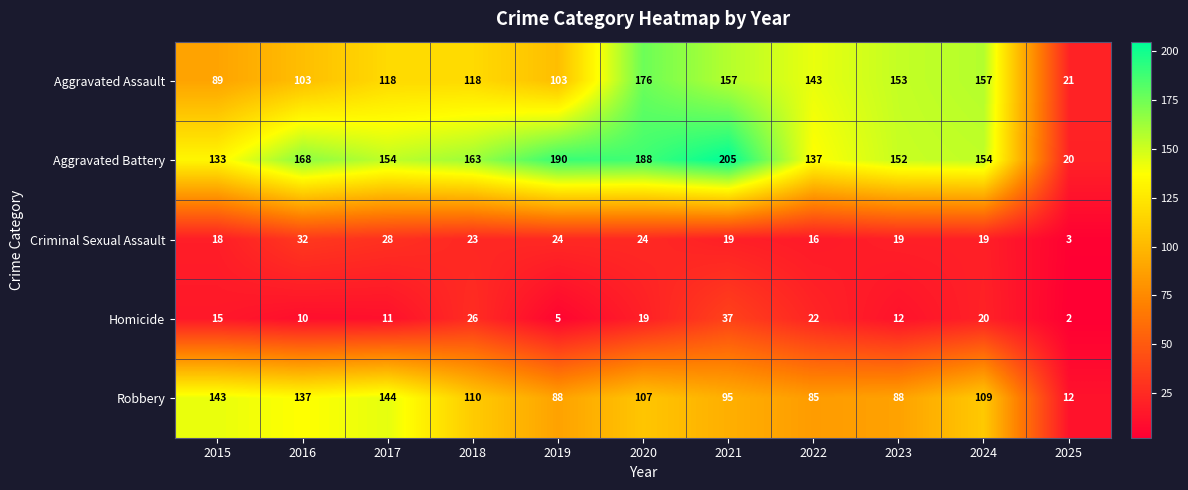

How many distinct data groups are displayed?

5